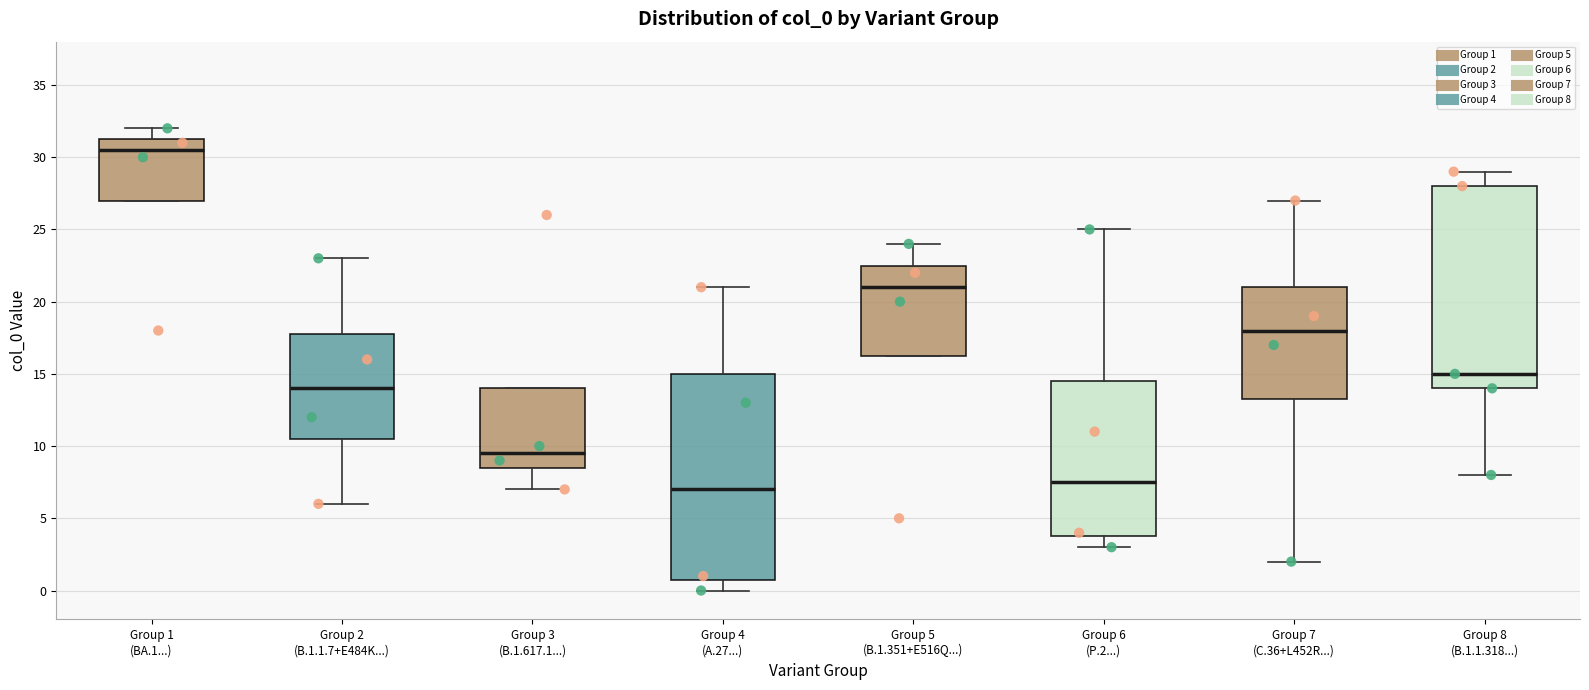

Where does the median line of the box for Group 3 (B.1.617.1...) sit on the y-axis? The values are not printed on the chart, so give them approximately, as read against the axis.

9.5